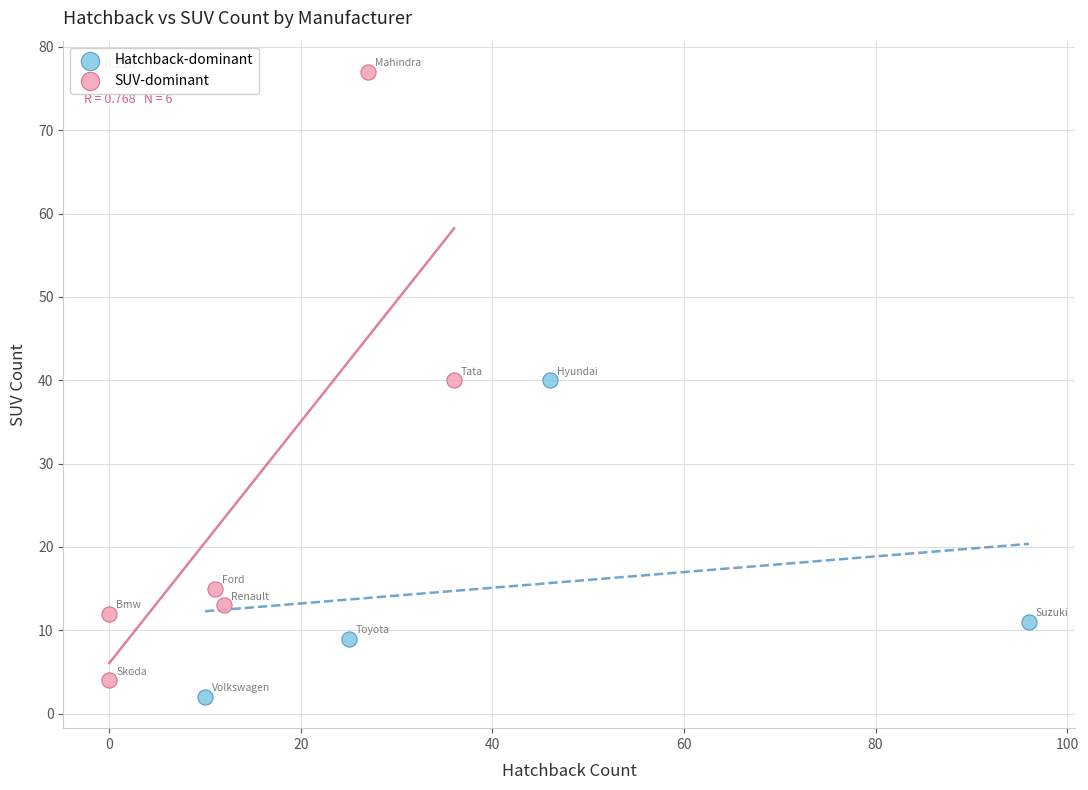

Which series has the widest spread of Y values?

SUV-dominant